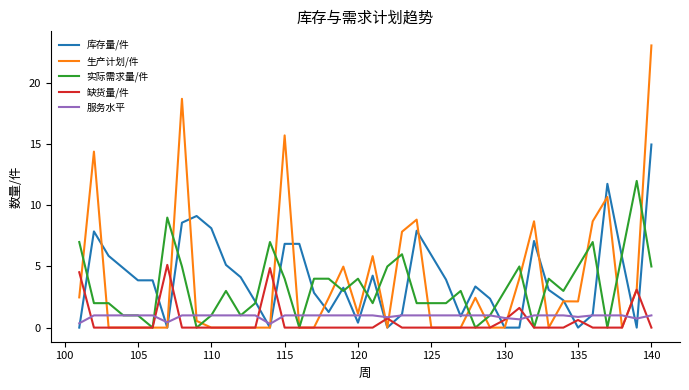

What is the maximum value for 实际需求量/件?

12.0